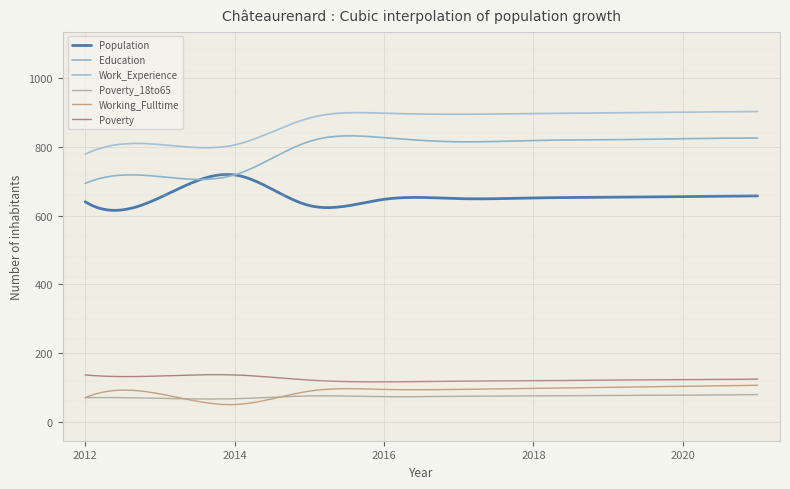

Does the chart display data point markers on the line(s)?

No